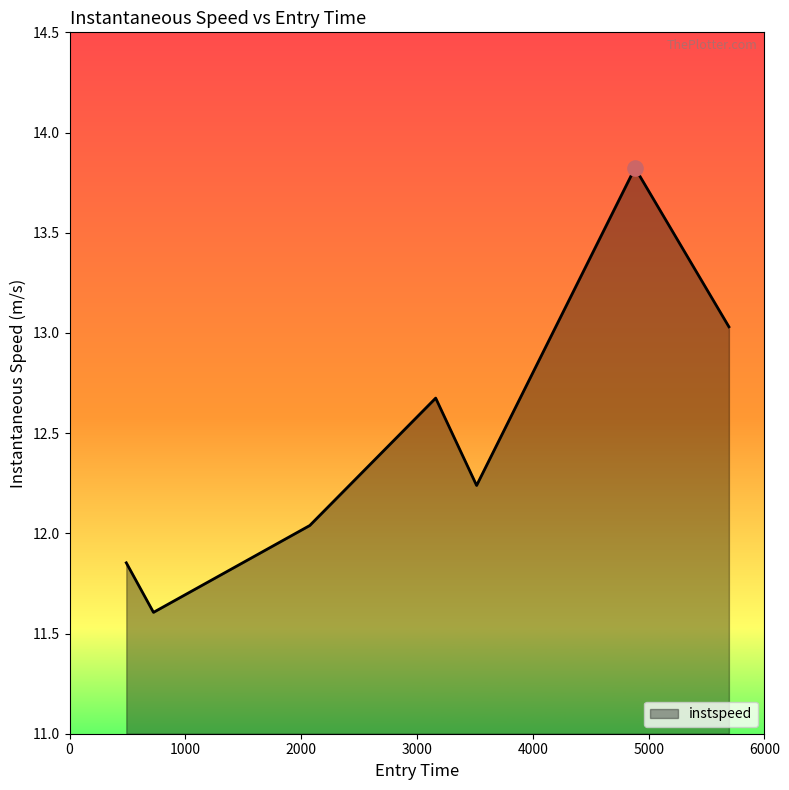

What is the difference between the second highest and minimum values?

1.4